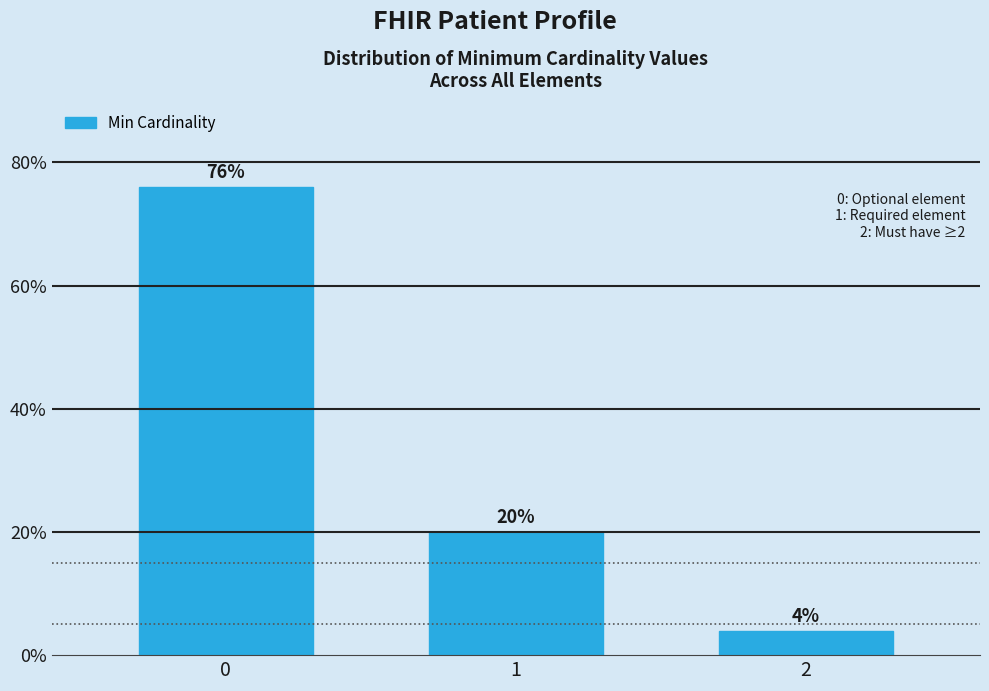

Reading left to right, extract all data points from this chart.

0=76	1=20	2=4